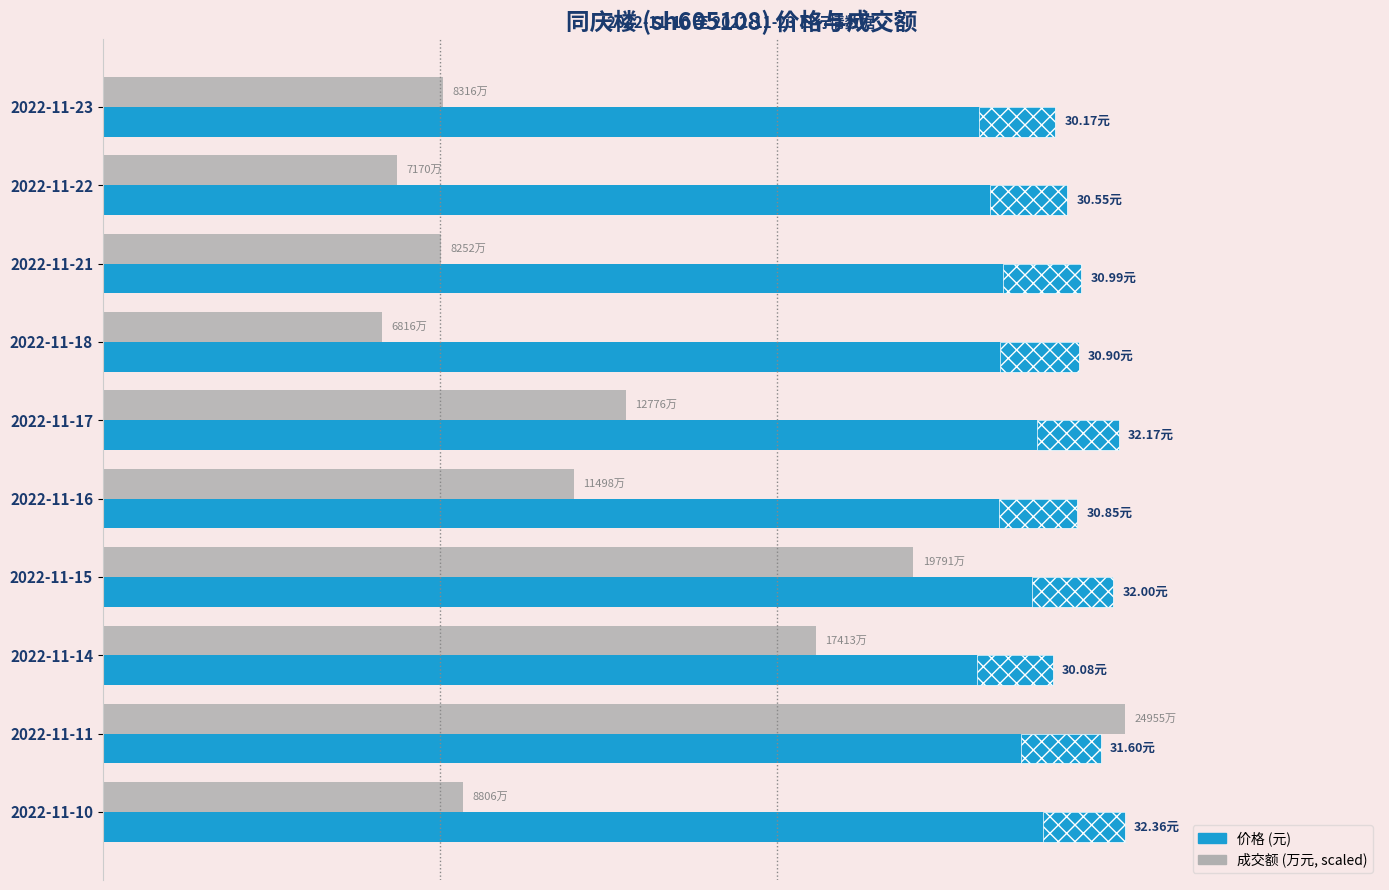

What is the spread (max minus min) of values at 2022-11-21?

20.3